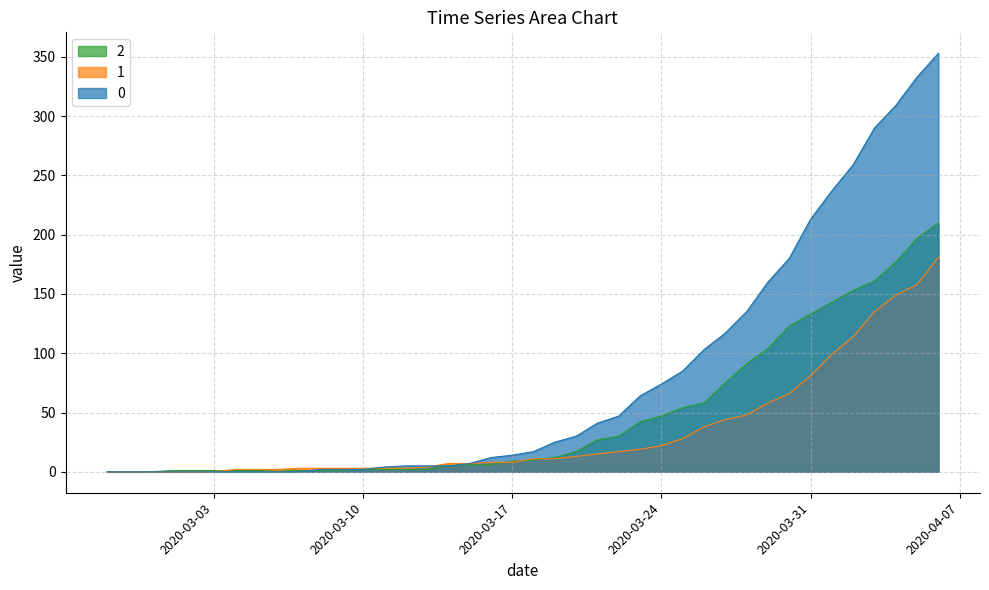

How many series are shown in this chart?

3